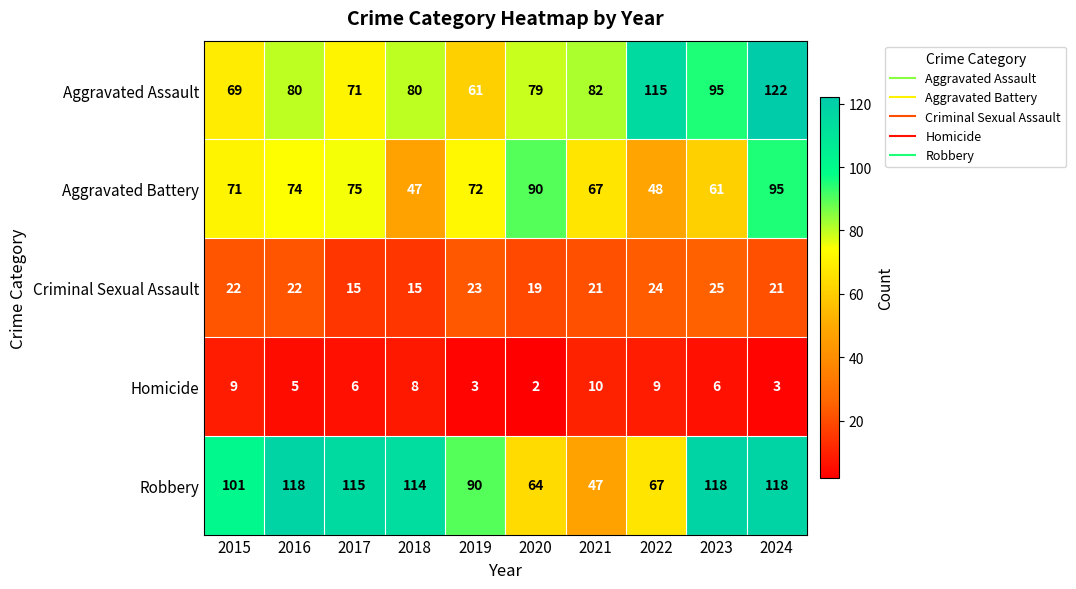

Which series has the largest range (max minus min)?

Robbery